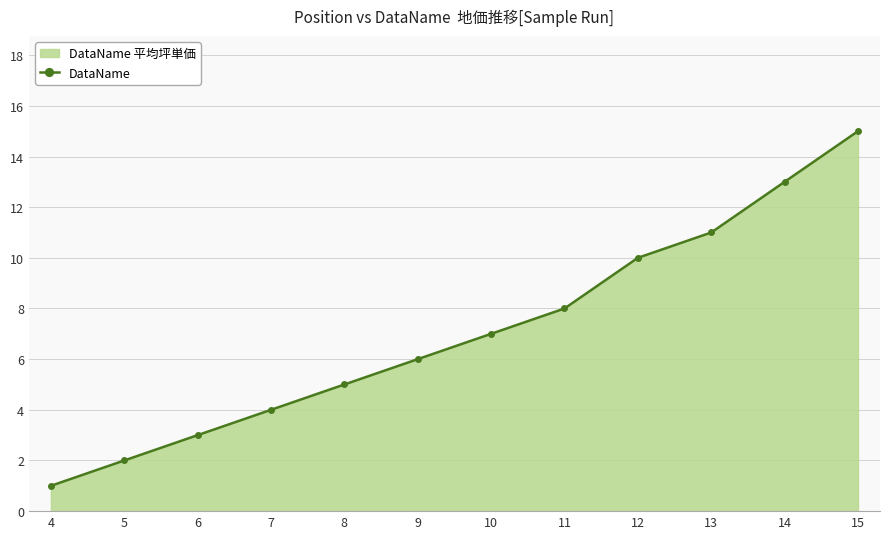

Reading right to left, what are all the values shown in this chart?

15	13	11	10	8	7	6	5	4	3	2	1